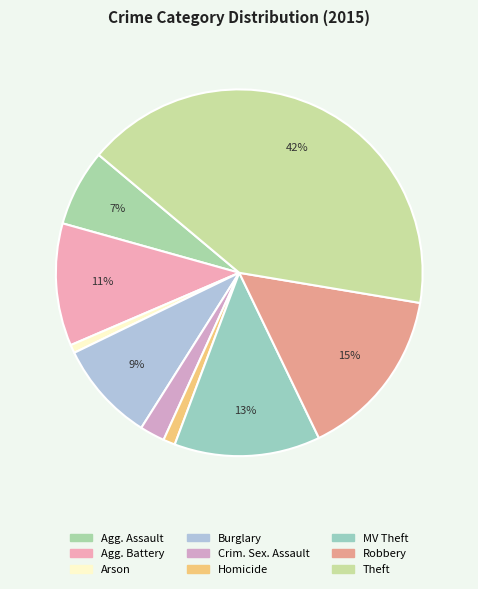

Count the number of slices in the pie.

9